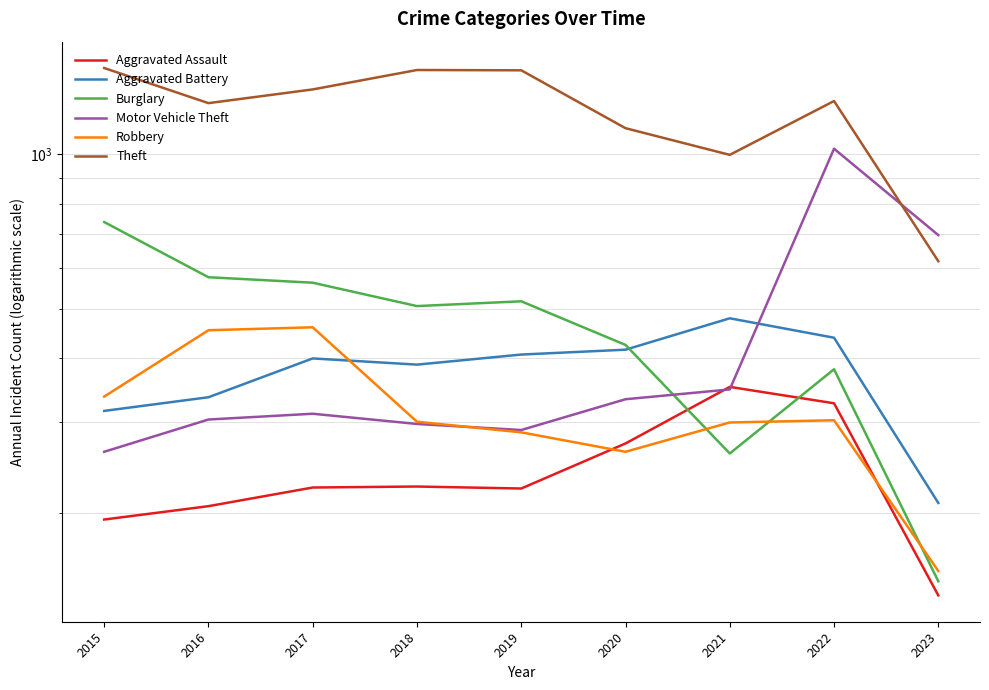

Is this an area chart (filled region under the line)?

No